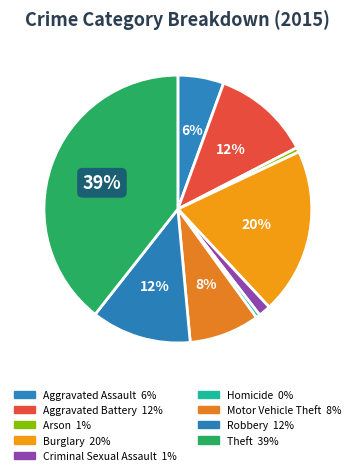

Does Aggravated Battery account for over 50% of the chart?

No